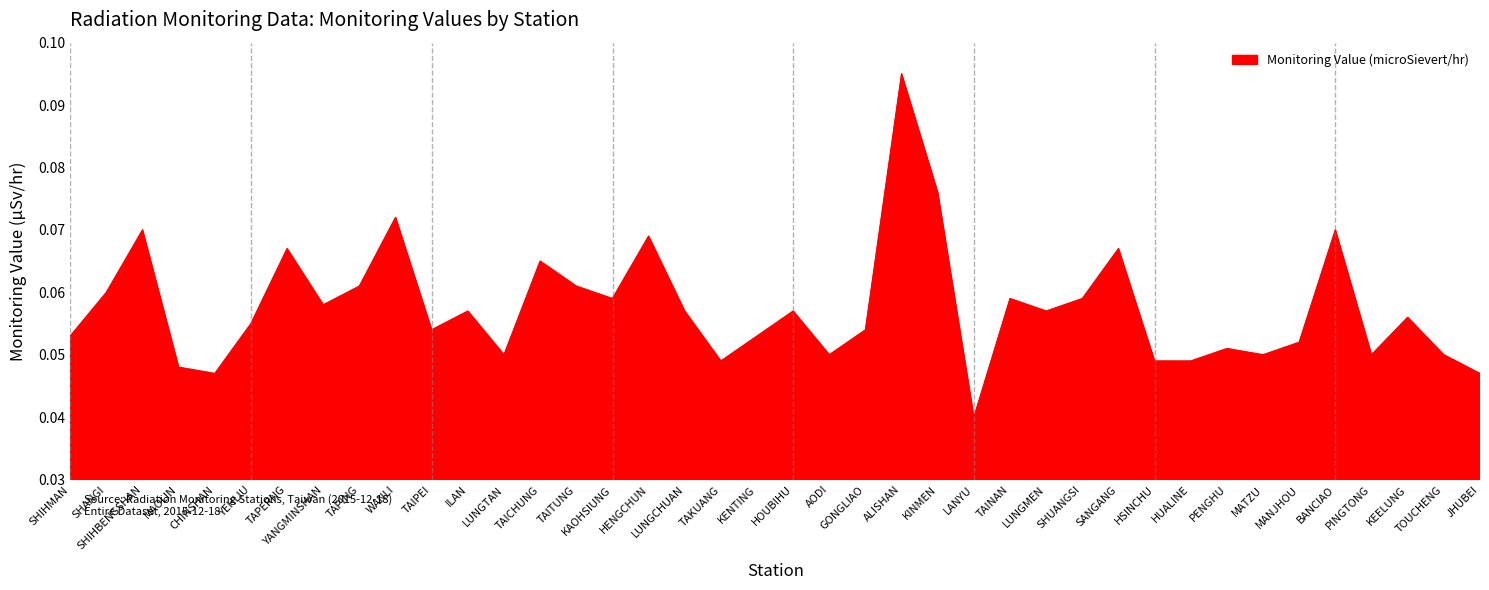

Which category has the highest value across all series?

ALISHAN